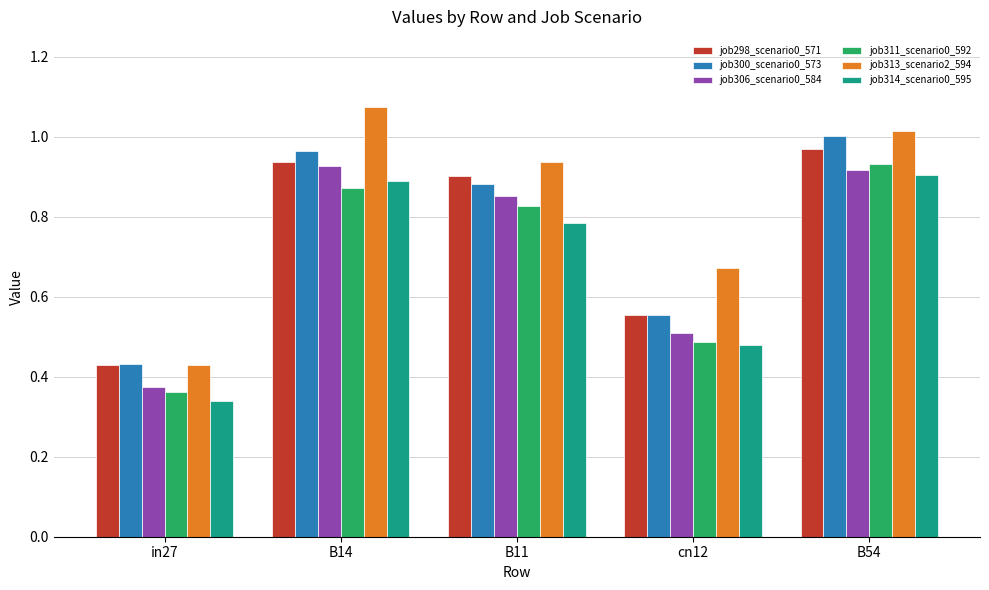

What is the sum of all job314_scenario0_595 values?

3.4